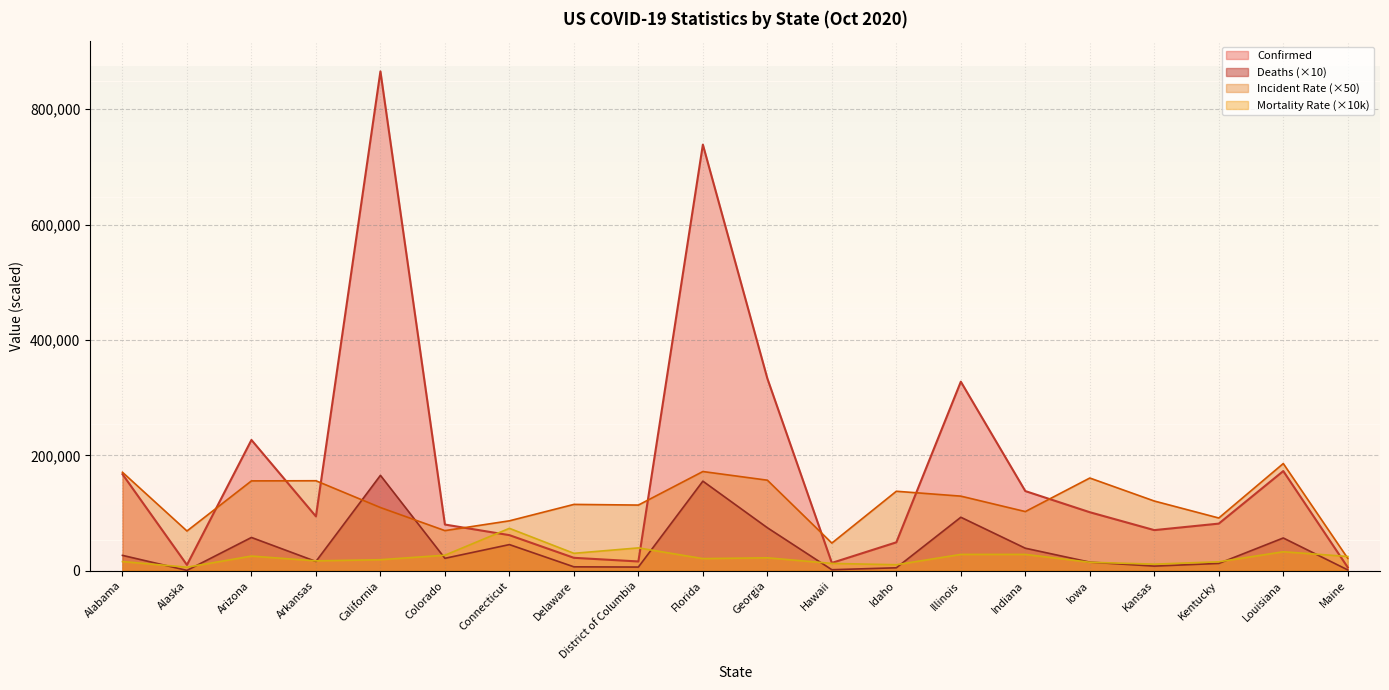

Reading right to left, list all the values displayed in this chart.

Confirmed: Maine=5780.0	Louisiana=172801.0	Kentucky=81691.0	Kansas=70413.0	Iowa=101422.0	Indiana=138104.0	Illinois=327771.0	Idaho=49247.0	Hawaii=13575.0	Georgia=333304.0	Florida=738749.0	District of Columbia=16068.0	Delaware=22394.0	Connecticut=61697.0	Colorado=80085.0	California=865674.0	Arkansas=94167.0	Arizona=226734.0	Alaska=10078.0	Alabama=167396.0
Deaths: Maine=1430.0	Louisiana=56790.0	Kentucky=12690.0	Kansas=8010.0	Iowa=14910.0	Indiana=39040.0	Illinois=92730.0	Idaho=5120.0	Hawaii=1730.0	Georgia=74540.0	Florida=155310.0	District of Columbia=6370.0	Delaware=6770.0	Connecticut=45330.0	Colorado=21530.0	California=165390.0	Arkansas=16110.0	Arizona=57670.0	Alaska=610.0	Alabama=26650.0
Incident_Rate: Maine=21499.5	Louisiana=185855.5	Kentucky=91424.5	Kansas=120847.0	Iowa=160728.5	Indiana=102569.5	Illinois=129330.5	Idaho=137787.5	Hawaii=47938.5	Georgia=156961.0	Florida=171980.0	District of Columbia=113836.5	Delaware=114987.0	Connecticut=86524.5	Colorado=69533.5	California=109544.0	Arkansas=156019.0	Arizona=155751.5	Alaska=68881.5	Alabama=170701.5
Mortality_Rate: Maine=24700.0	Louisiana=32900.0	Kentucky=15500.0	Kansas=11400.0	Iowa=14700.0	Indiana=28300.0	Illinois=28300.0	Idaho=10400.0	Hawaii=12700.0	Georgia=22400.0	Florida=21000.0	District of Columbia=39600.0	Delaware=30200.0	Connecticut=73500.0	Colorado=26900.0	California=19100.0	Arkansas=17100.0	Arizona=25400.0	Alaska=6100.0	Alabama=15900.0